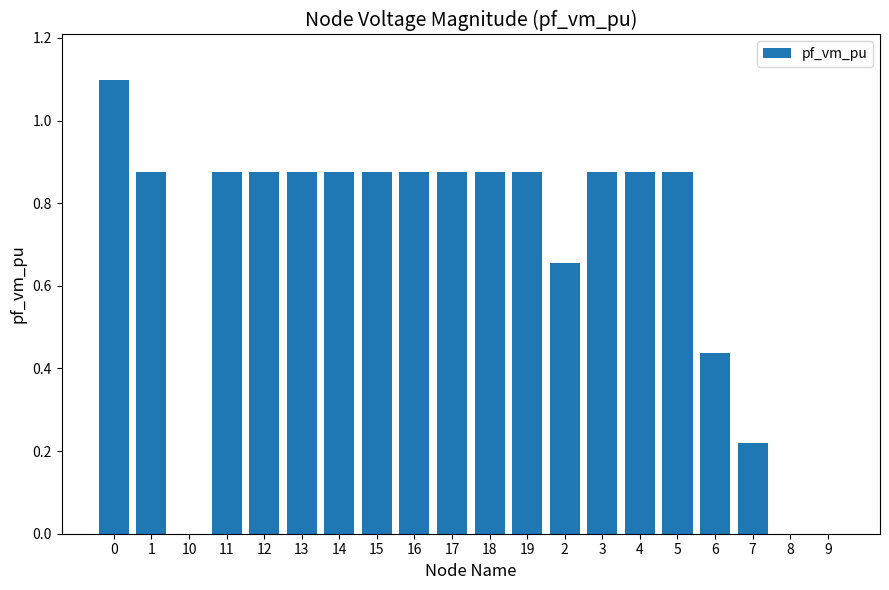

Which has a higher value, 8 or 3?

3